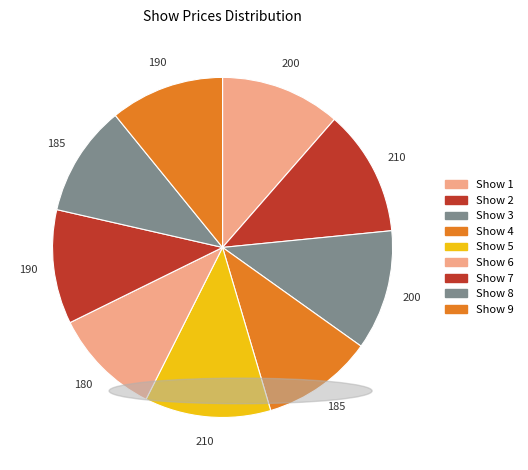

Count the number of slices in the pie.

9